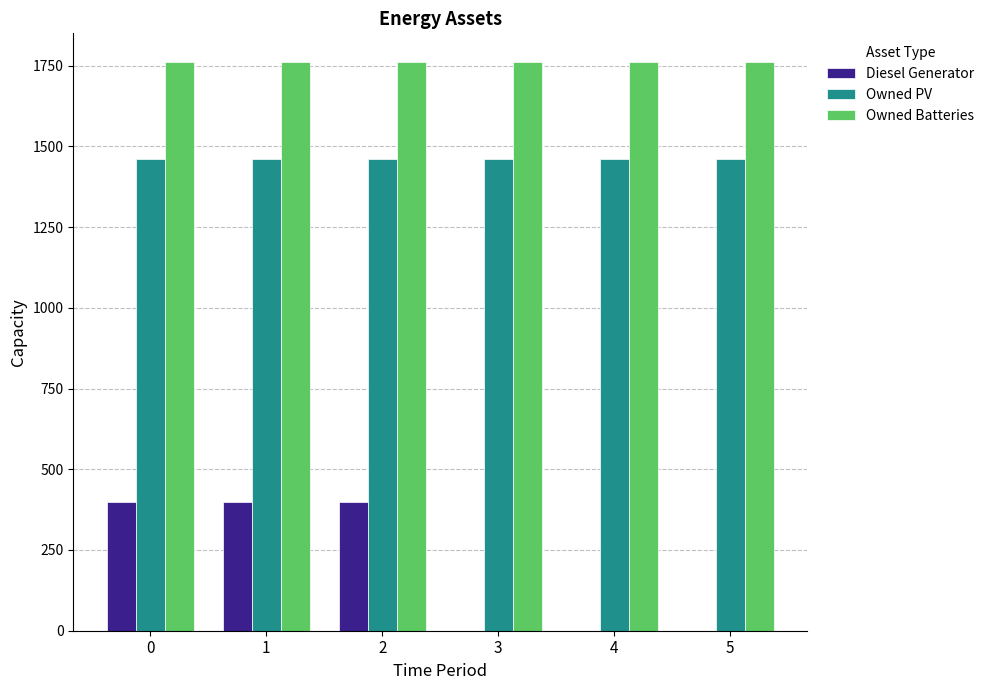

How many data points does each series have?

6